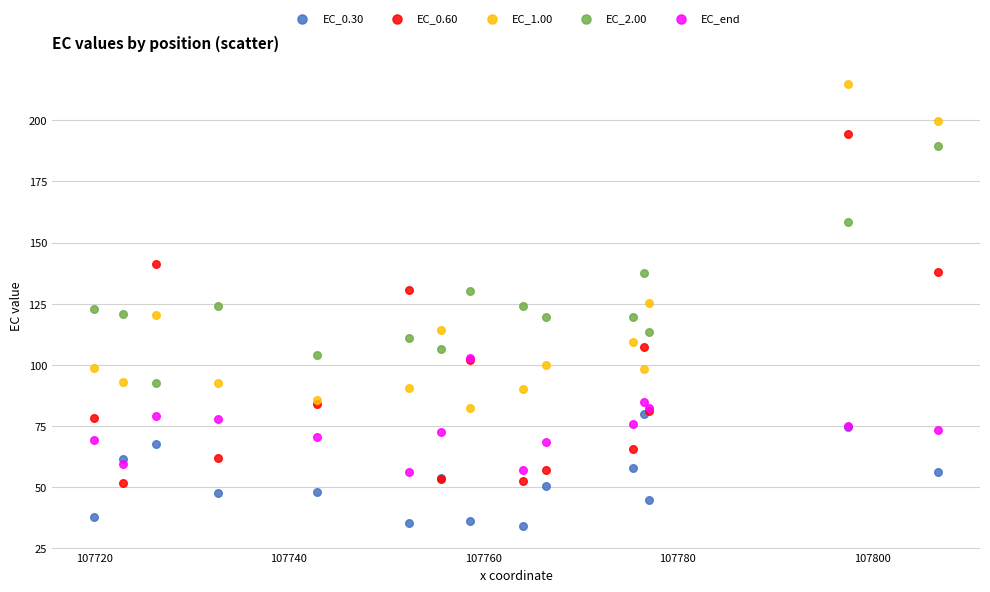

Which series reaches the minimum Y coordinate?

EC_0.30